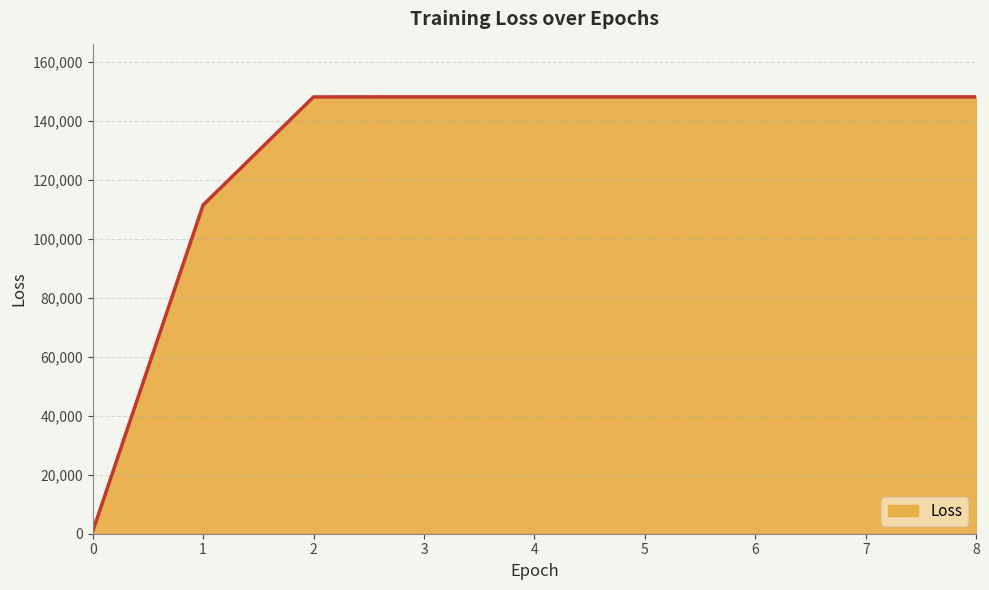

The value at 2 is 148208.6. True or false?

True